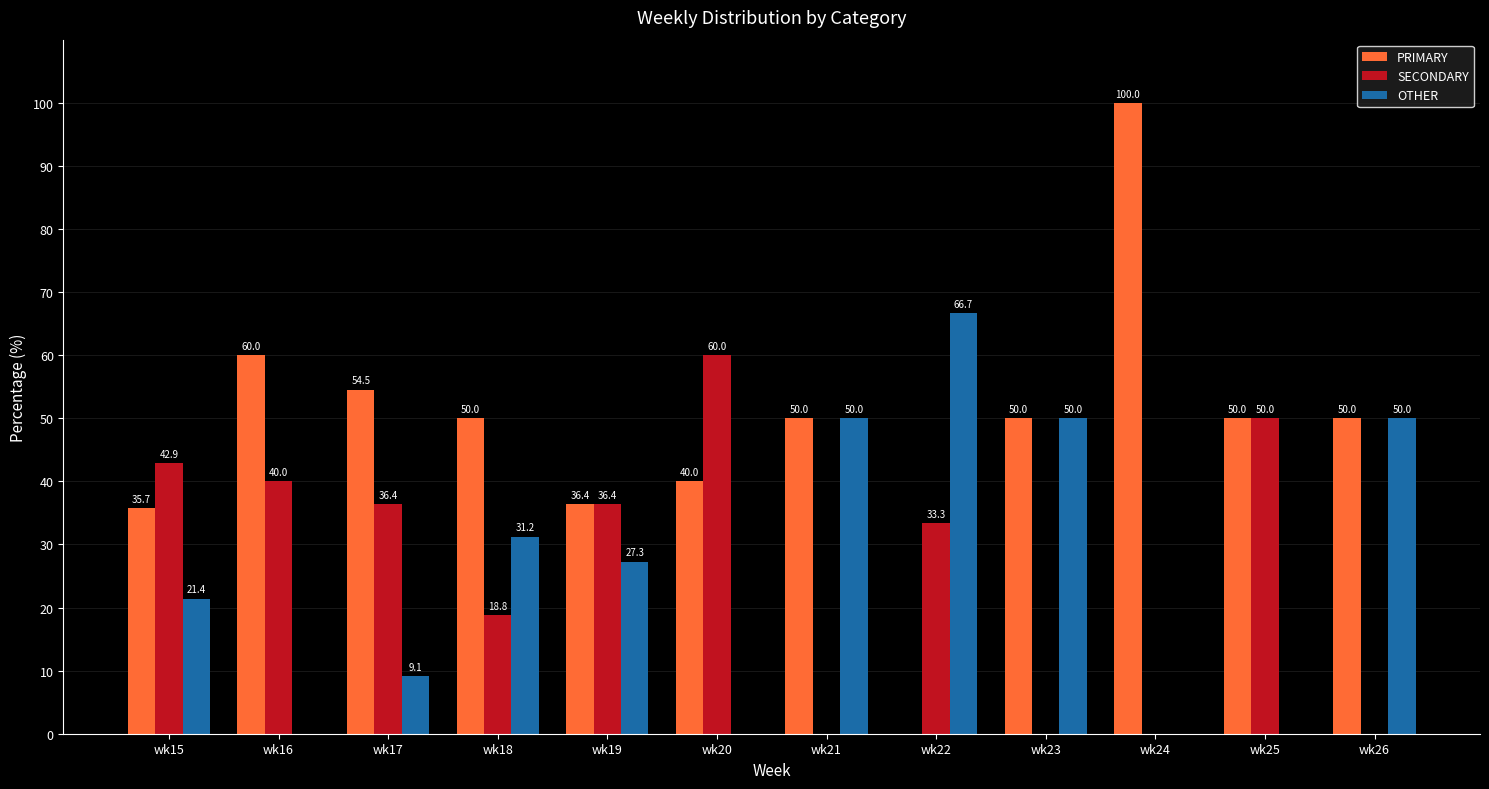

Count the number of categories in the chart.

12